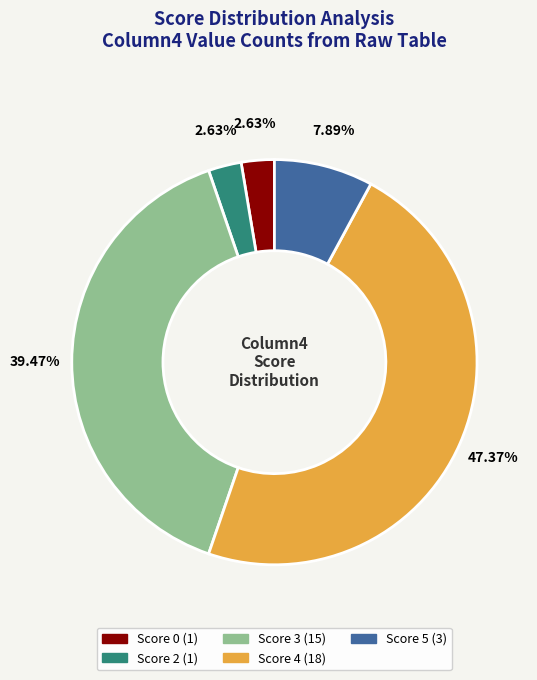

Is there a majority slice in this chart?

No